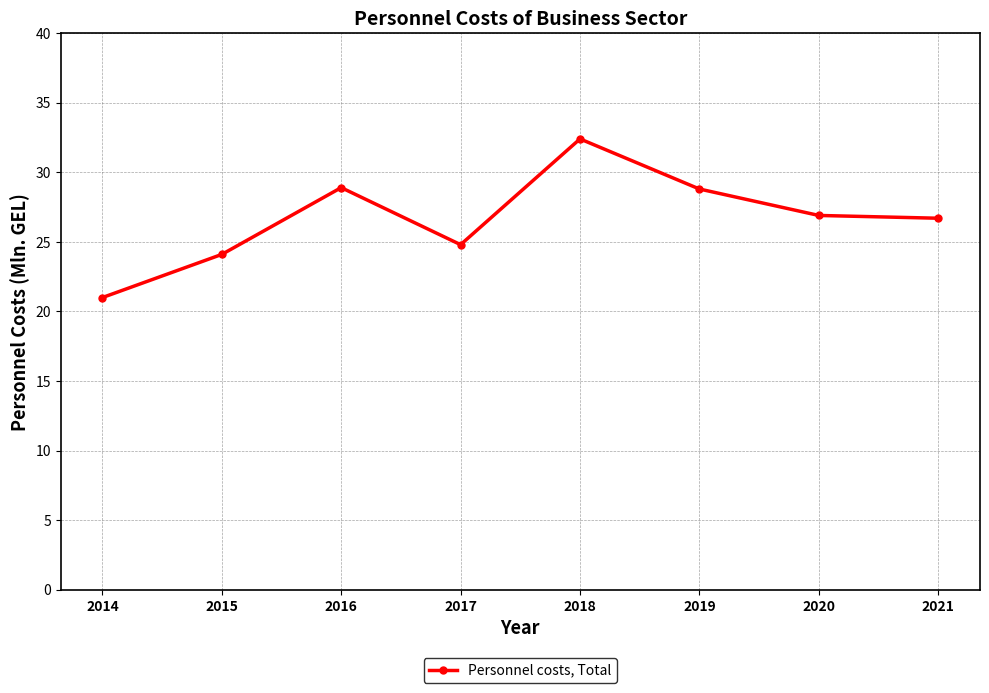

Is this an area chart (filled region under the line)?

No